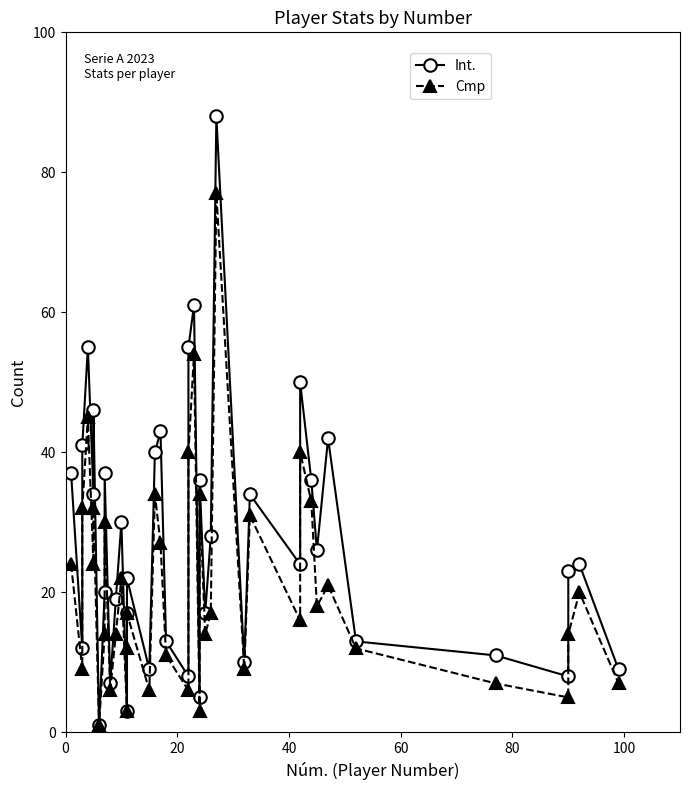

What is the average value of the Int. series?

27